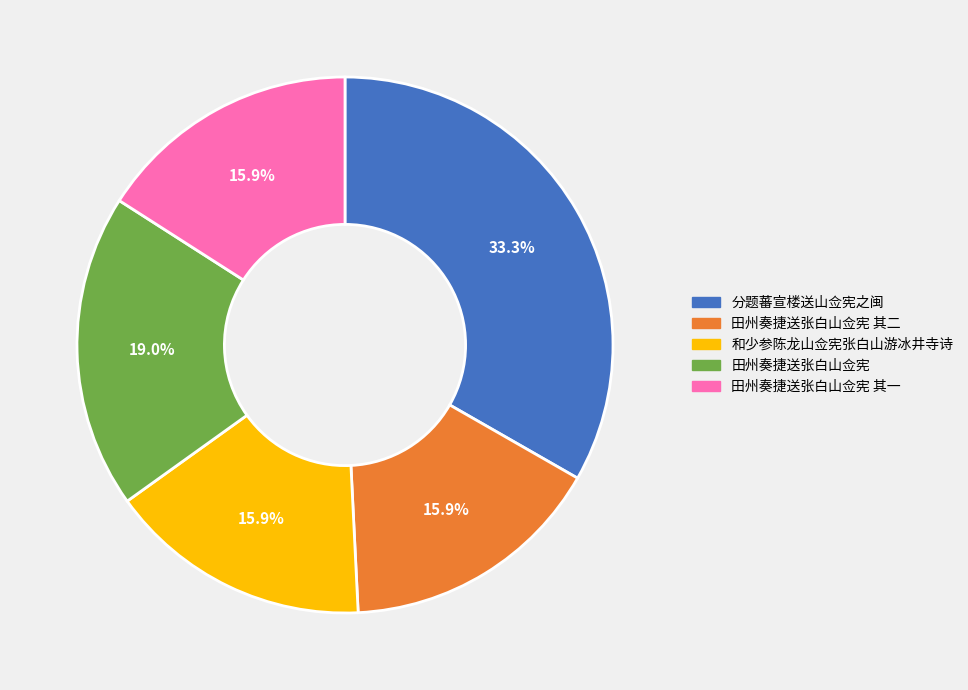

Is there any slice that represents more than half of the pie?

No